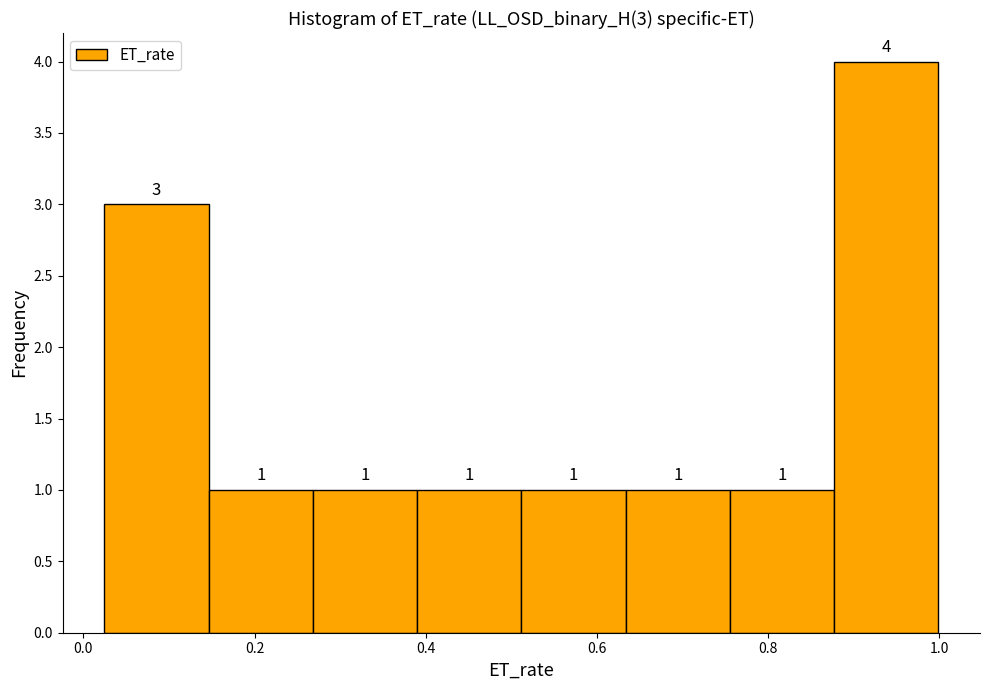

Which range on the x-axis has the tallest bar?

0.88 to 1.00